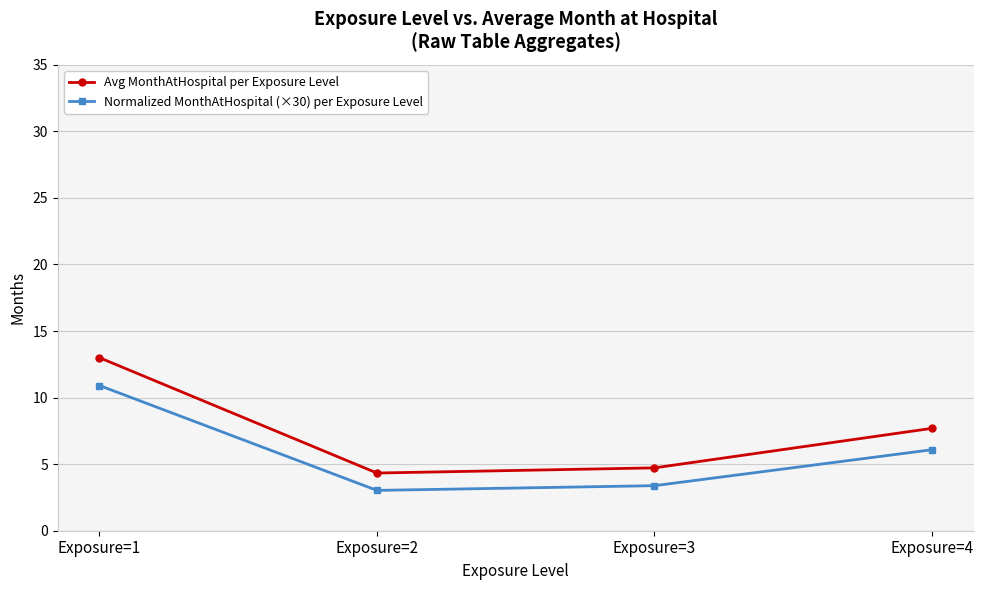

What is the difference between the highest and lowest values at Exposure=2?

1.3